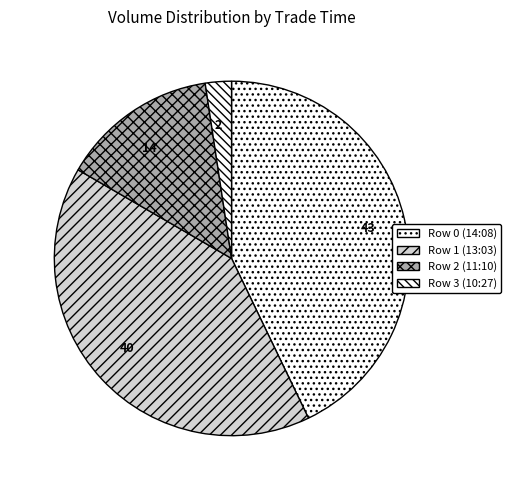

The Row 2 (11:10) slice represents 20% of the pie. True or false?

False